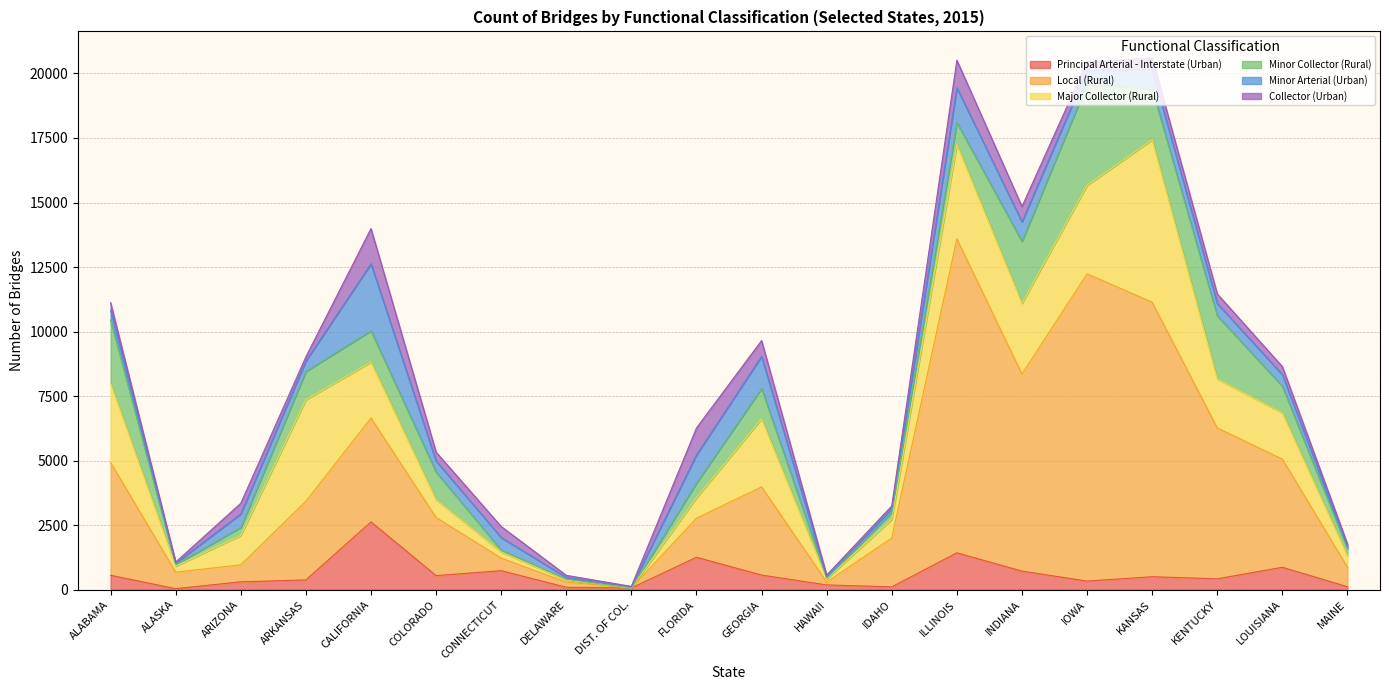

What is the difference between the highest and lowest values at GEORGIA?

2848